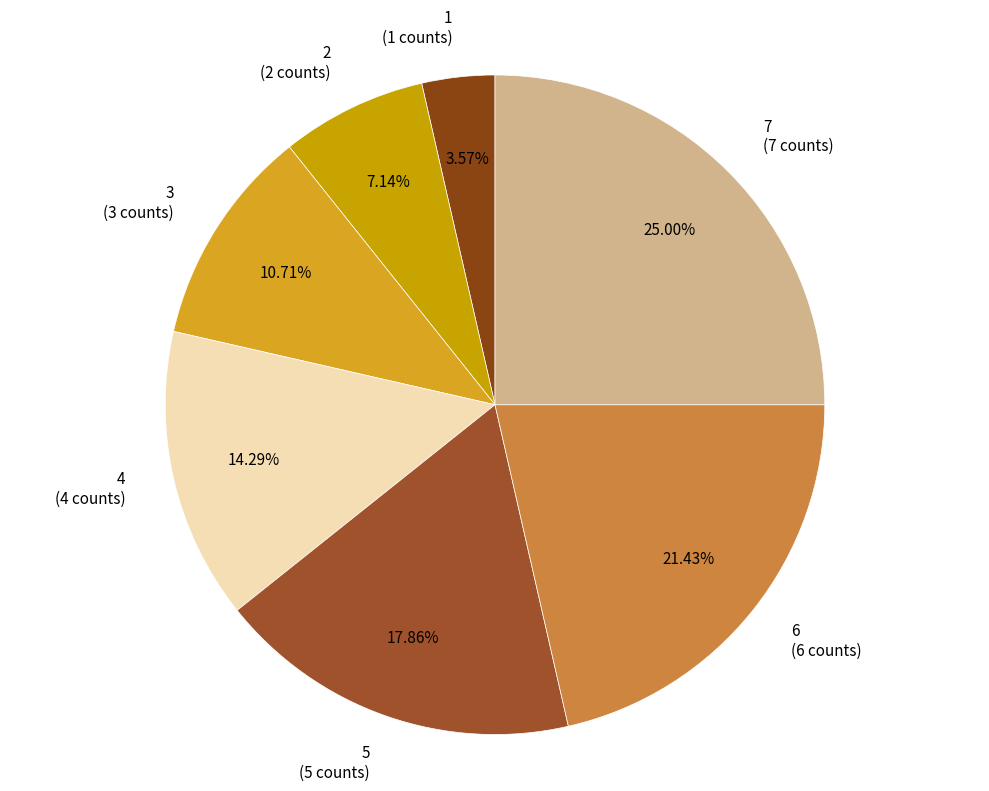

Is there any slice that represents more than half of the pie?

No